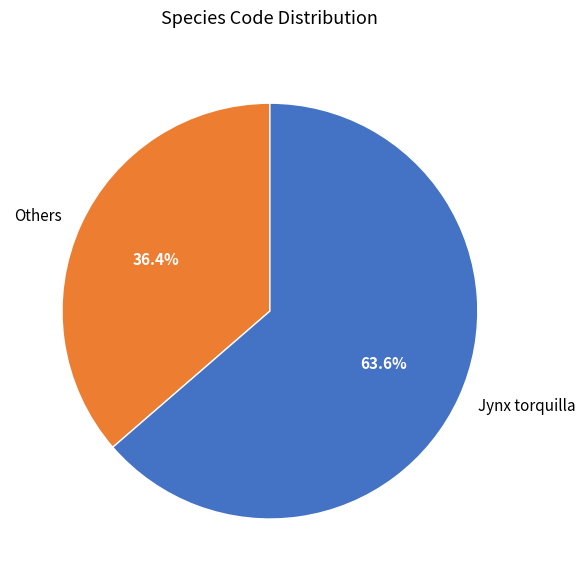

Rank the categories by value from lowest to highest.

Others, Jynx torquilla